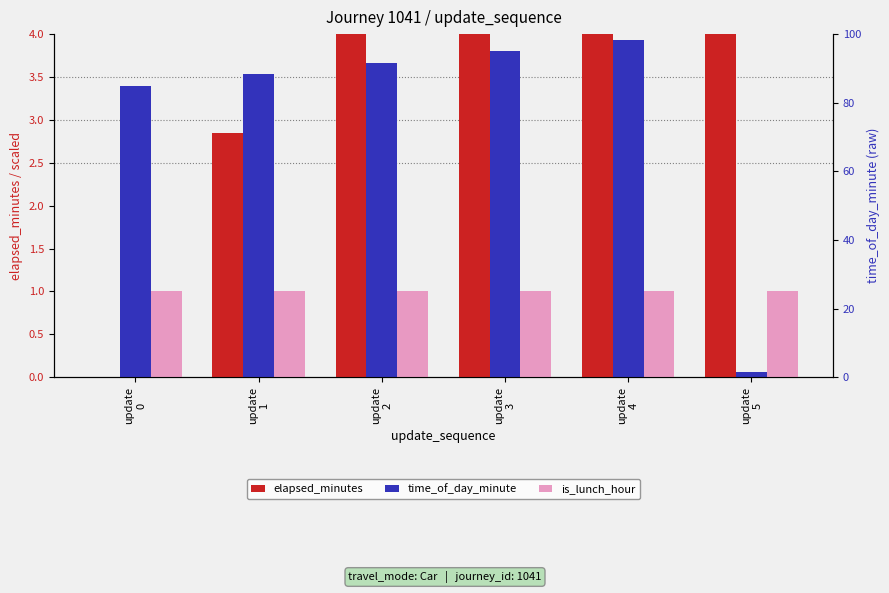

The value of elapsed_minutes at update
4 is 2.6. True or false?

False